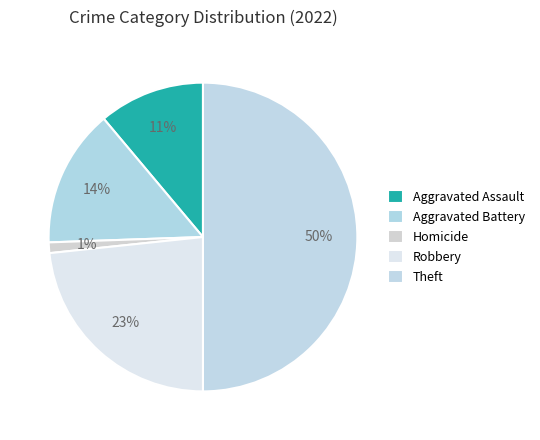

Does any single category account for the majority?

No